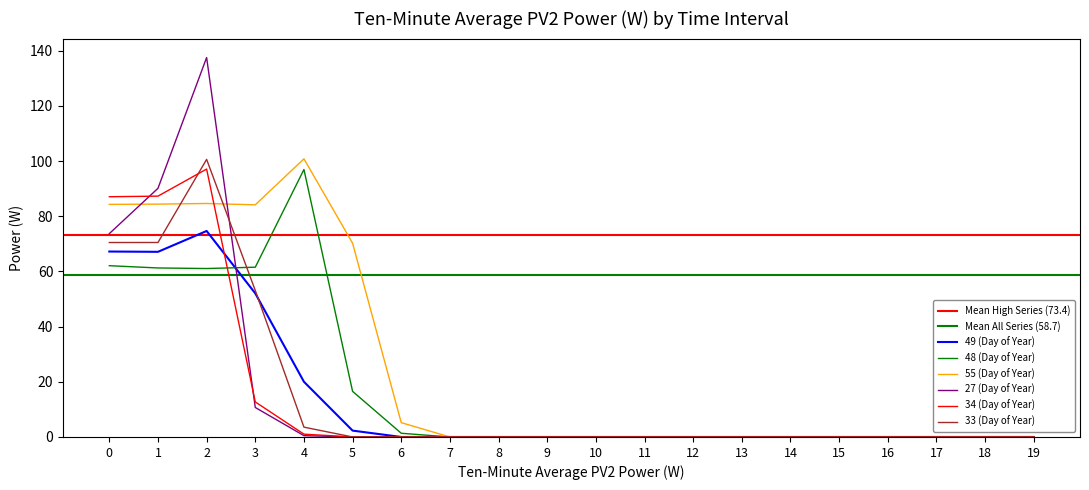

What are all the series names shown in the legend?

49 (Day of Year), 48 (Day of Year), 55 (Day of Year), 27 (Day of Year), 34 (Day of Year), 33 (Day of Year)